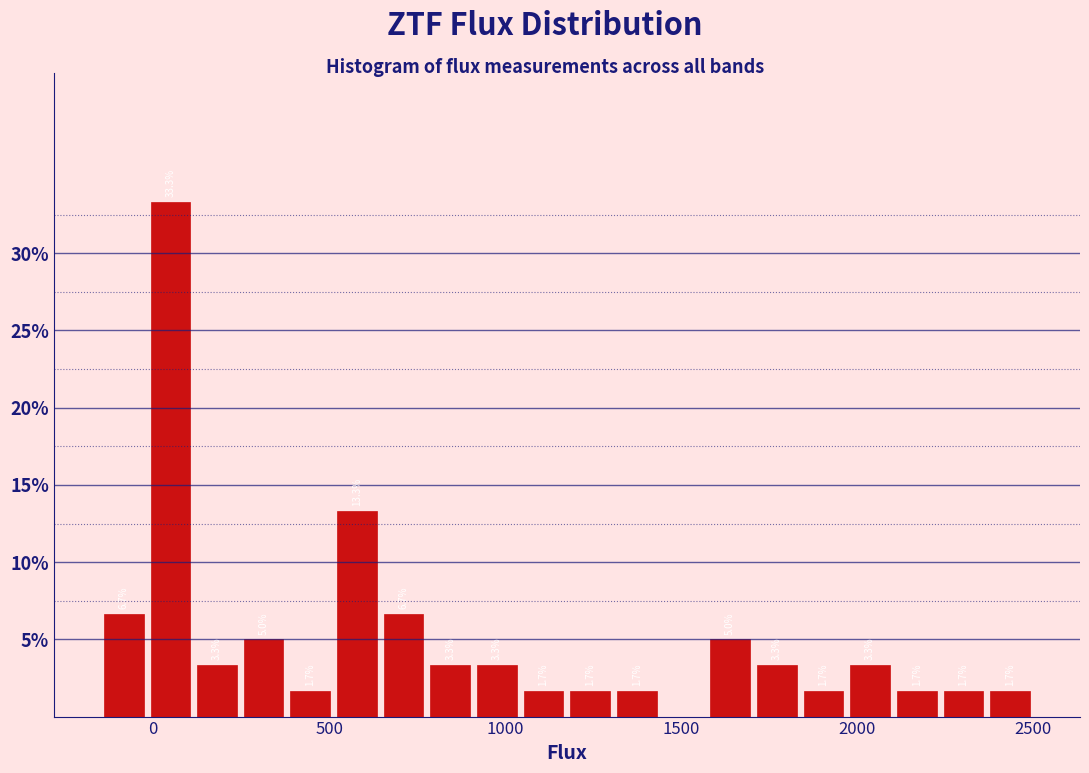

Read against the x-axis, roughly where is the centre of the tallest bar?

50